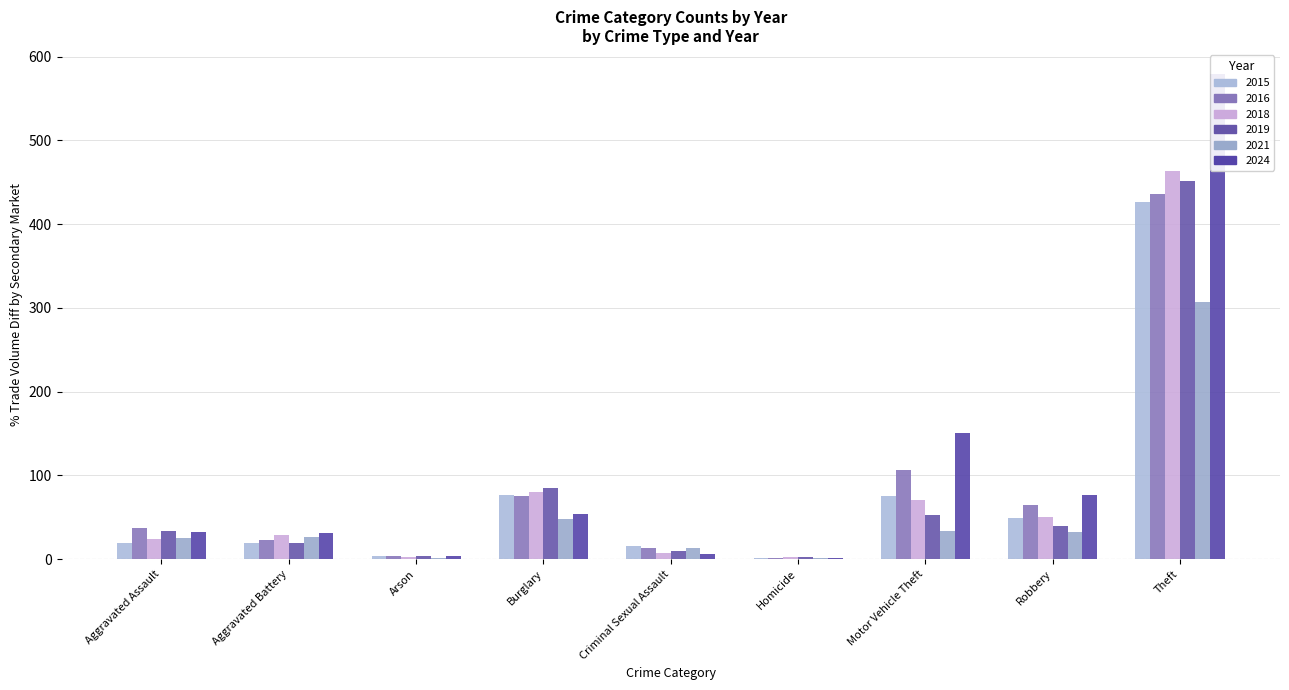

Rank the series at Aggravated Assault from highest to lowest value.

2016, 2019, 2024, 2021, 2018, 2015